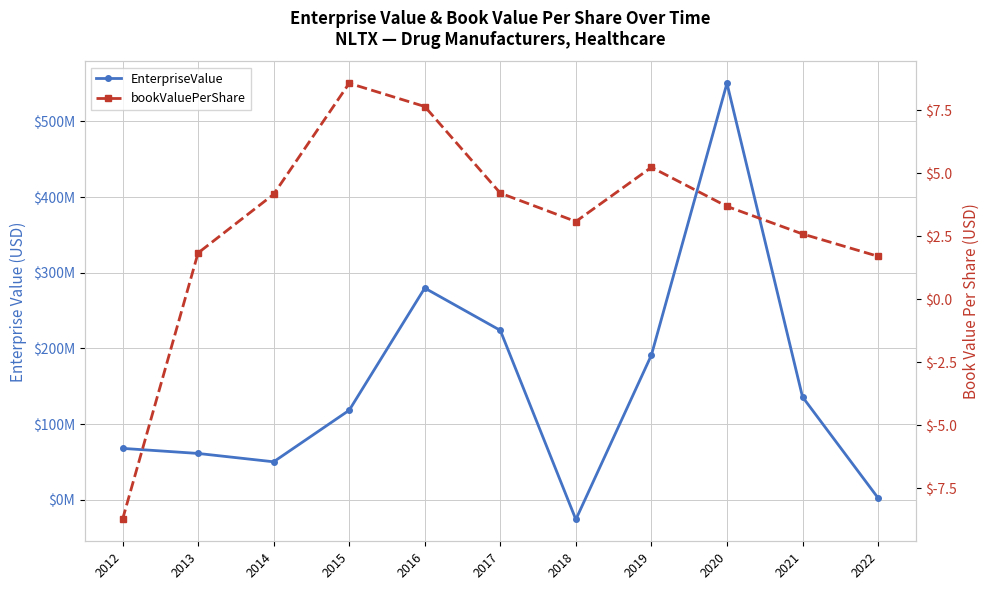

True or false: EnterpriseValue and bookValuePerShare cross at least once.

True